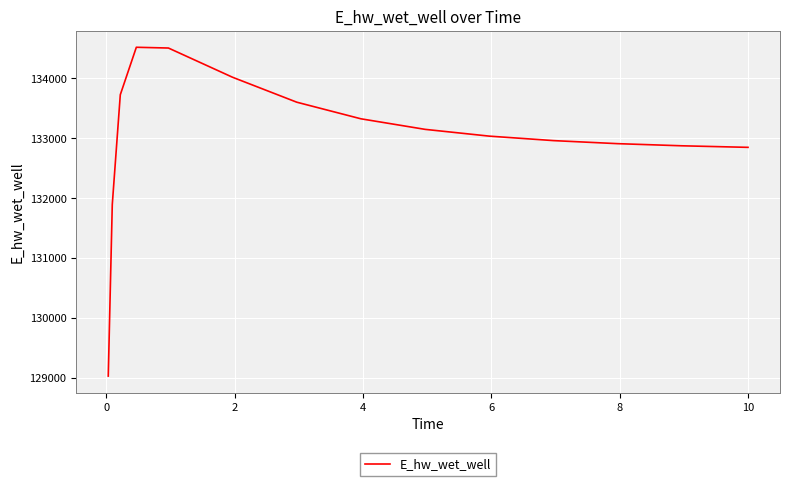

What is the greatest value displayed?

134517.1